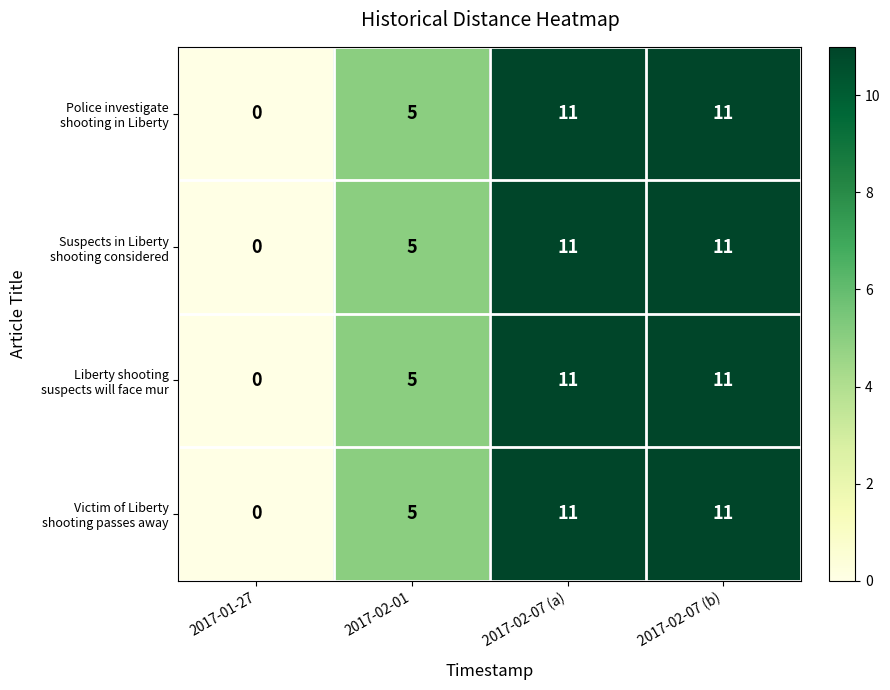

What is the maximum value shown in the chart?

11